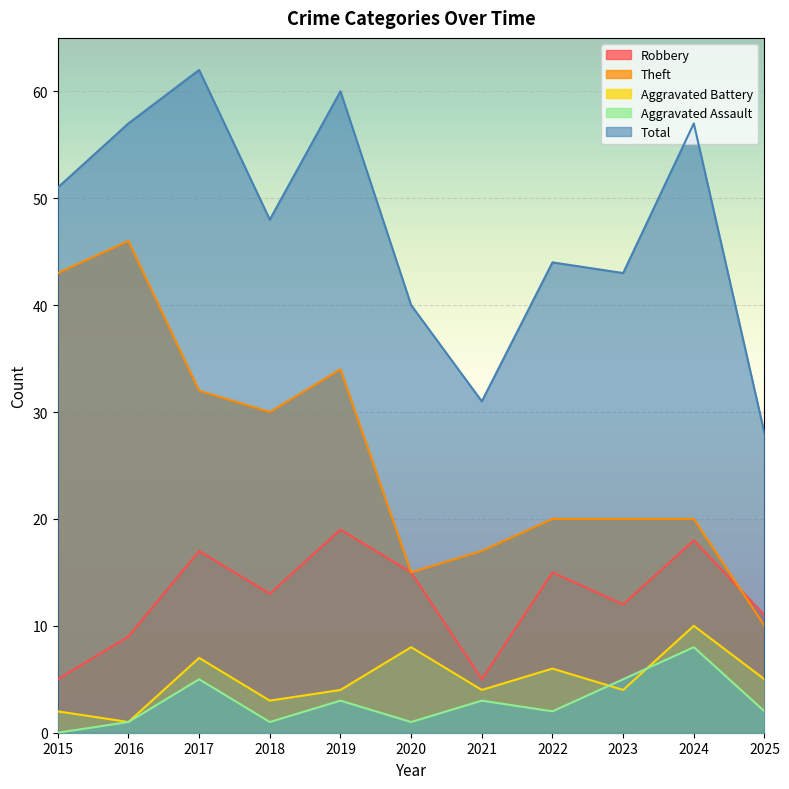

What is the greatest value displayed?

62